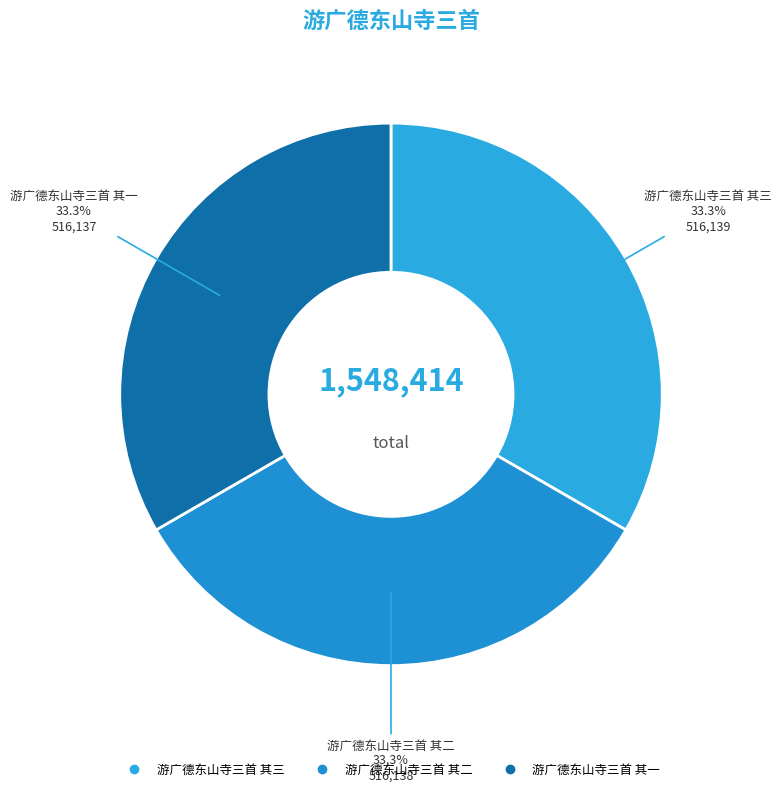

To the nearest percent, what is the combined percentage of 游广德东山寺三首 其二 and 游广德东山寺三首 其三?

67%